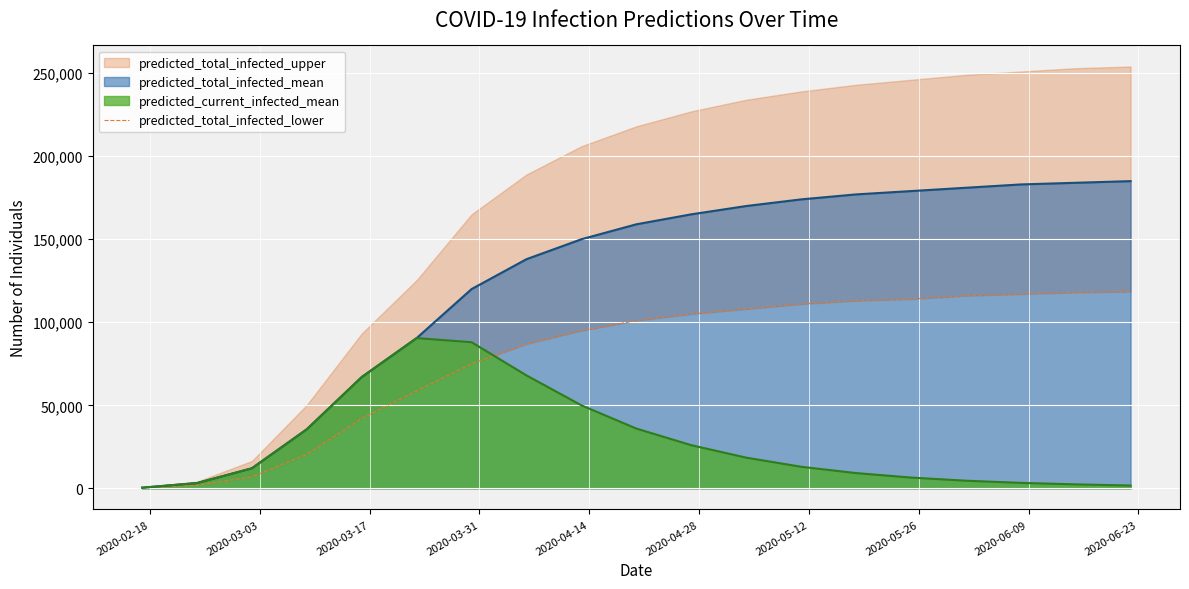

What is the highest value of the predicted_total_infected_mean series?

185000